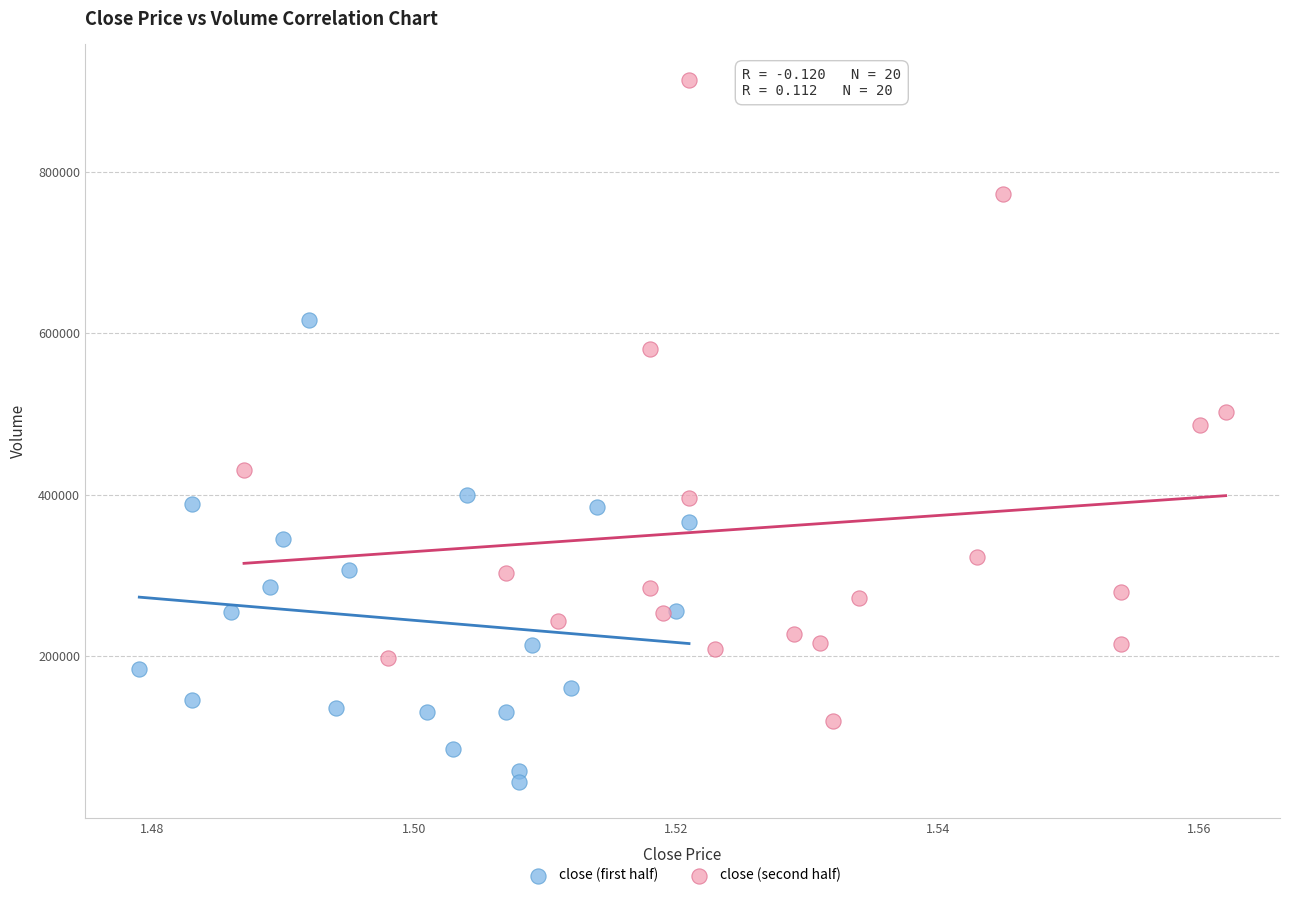

Which series reaches the maximum Y coordinate?

close (second half)